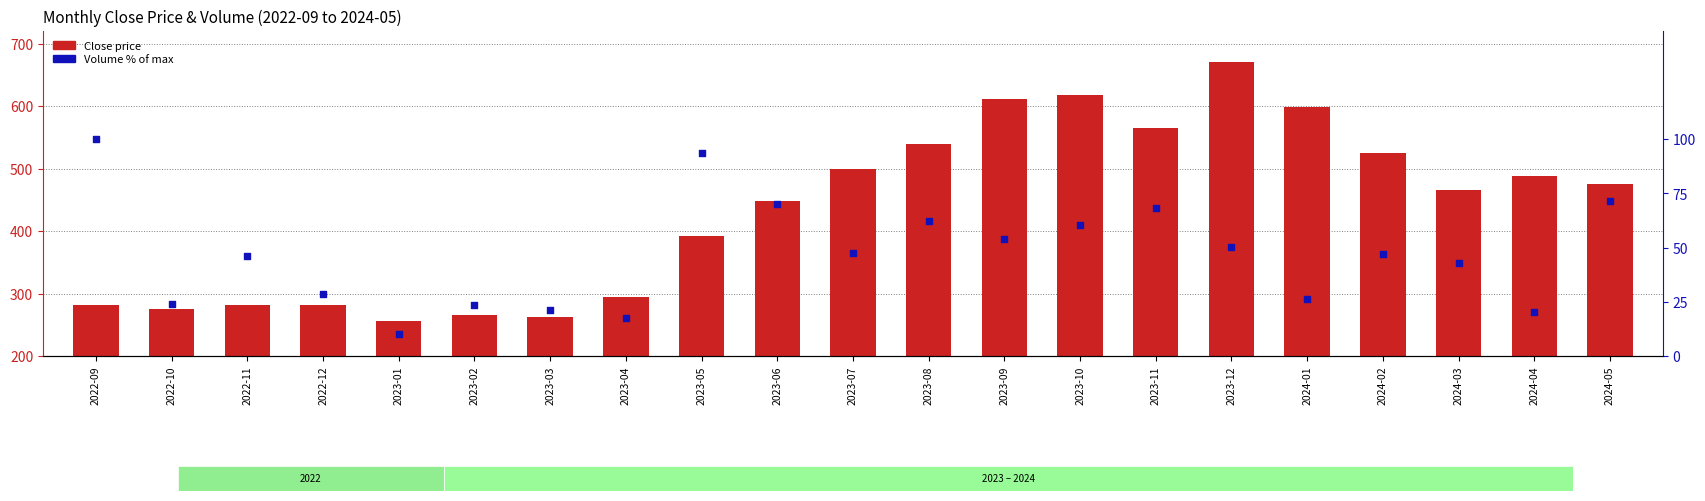

Which series has the largest total across all categories?

Close Price